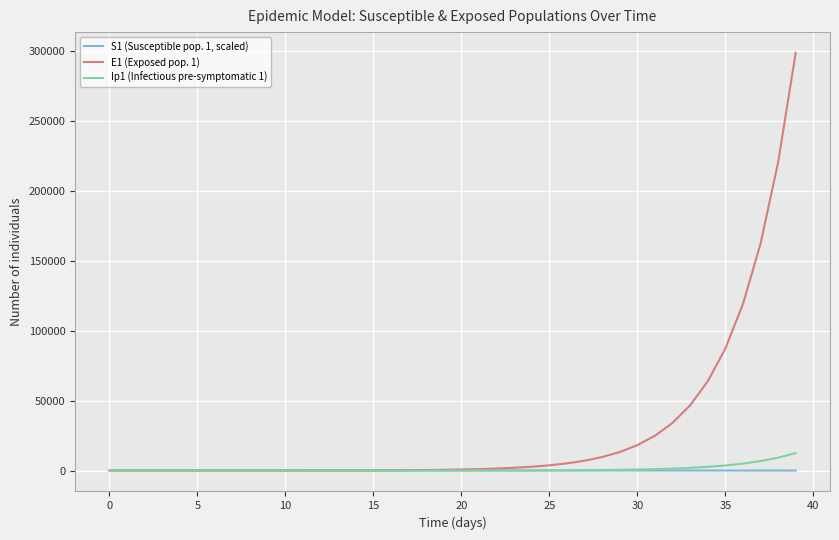

Which series has the largest total across all categories?

E1 (Exposed pop. 1)